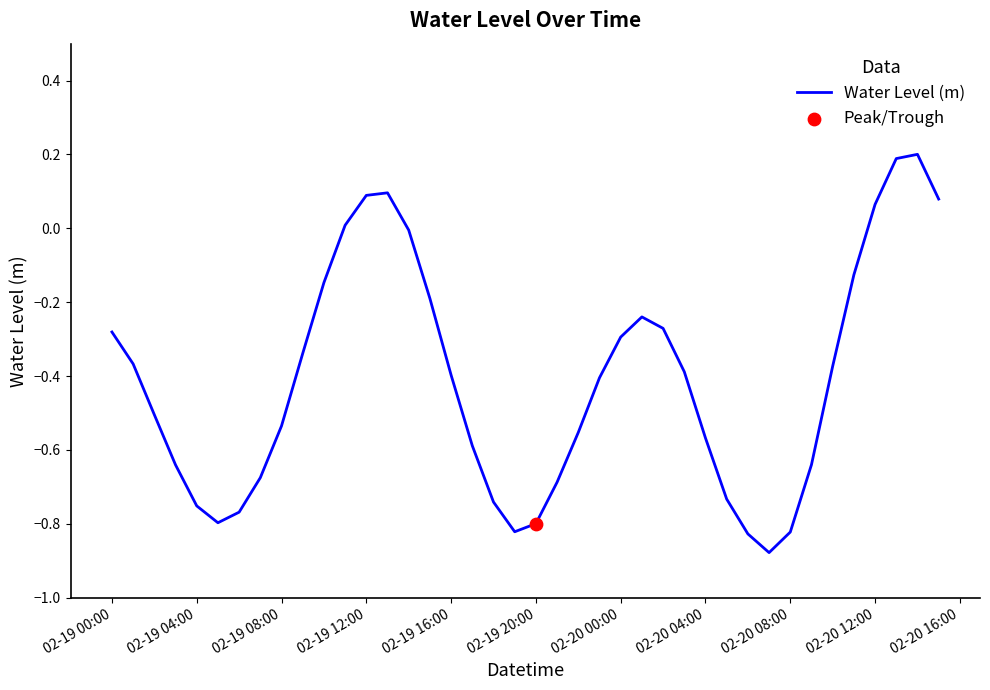

What is the difference between the maximum and minimum values?

1.1